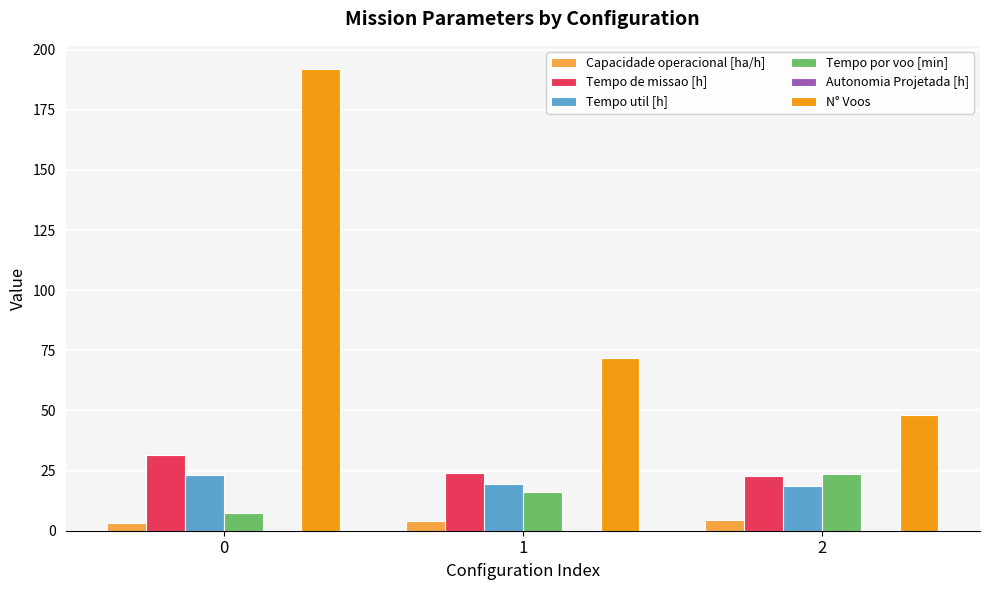

What is the maximum value shown in the chart?

192.0